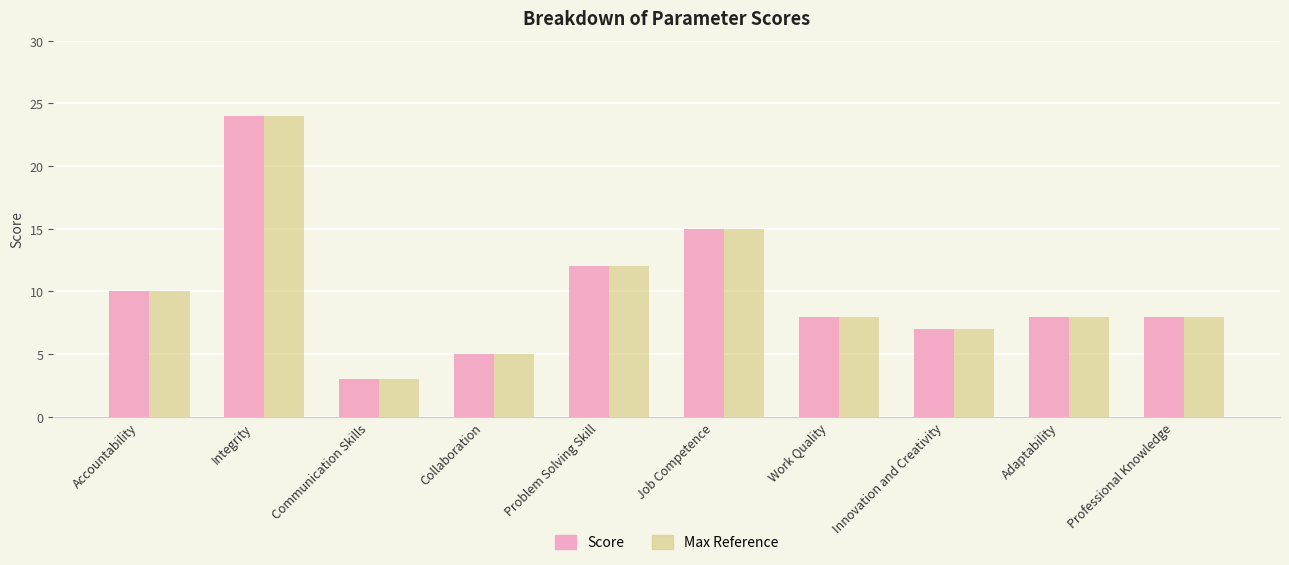

At which label is Max Reference closest to 13?

Problem Solving Skill